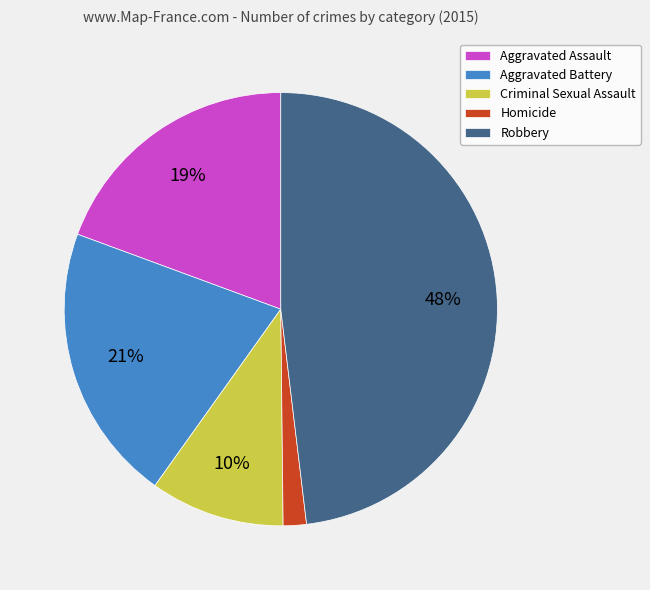

Combined, do Aggravated Battery and Homicide account for over 50%?

No